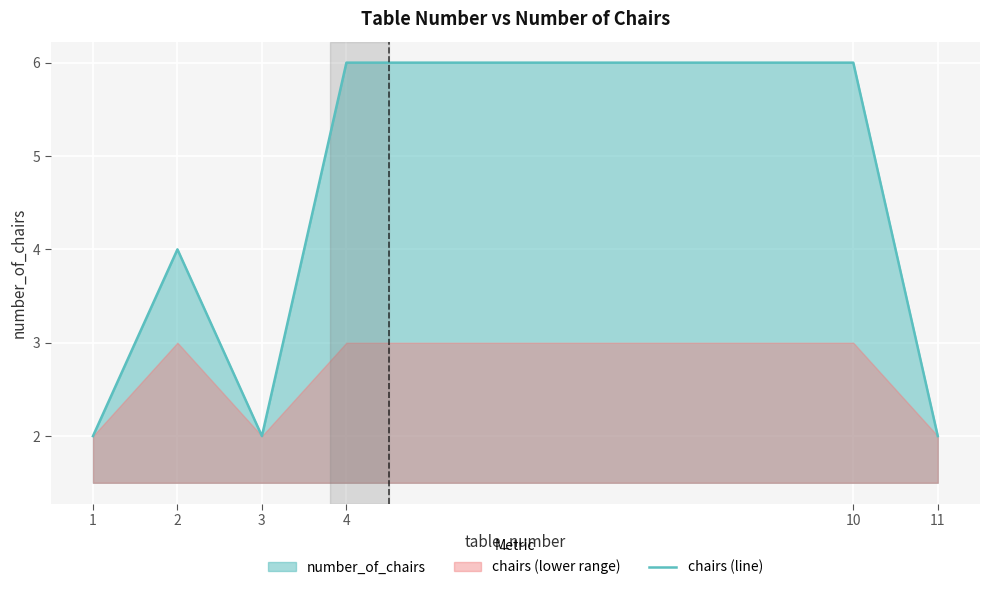

List the labels in order of value, smallest first.

1, 3, 11, 2, 4, 10